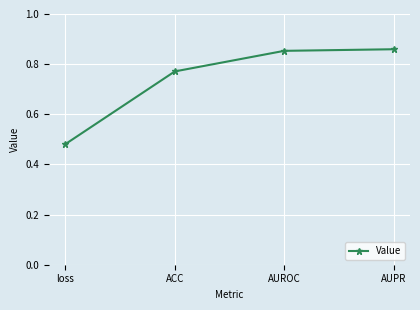

What is the sum of all values?

3.0